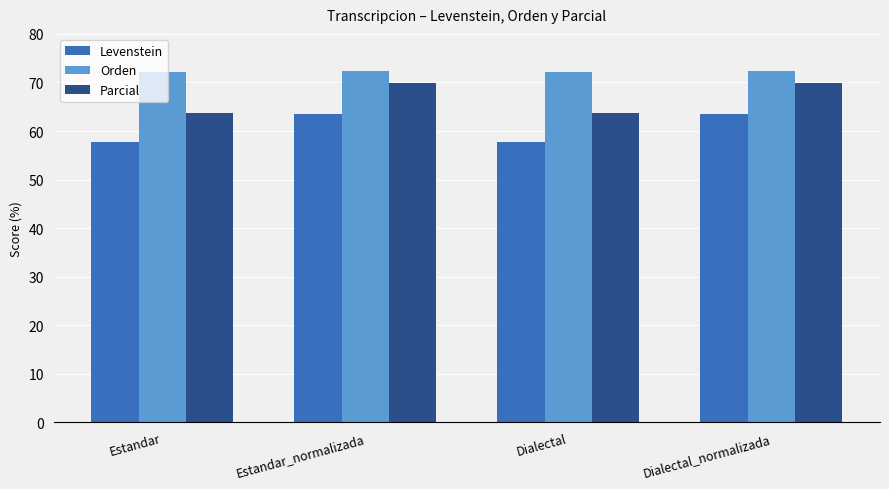

Which series has the largest range (max minus min)?

Parcial